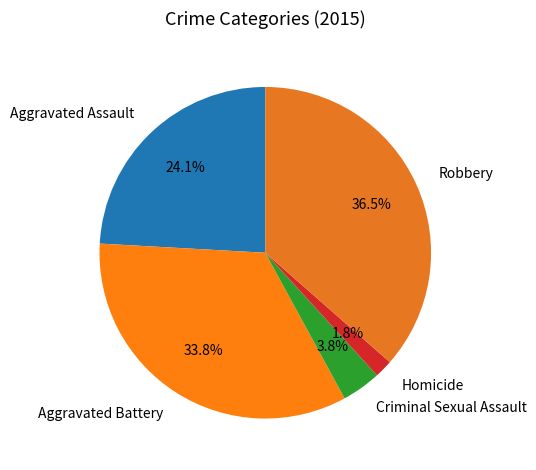

Is there a majority slice in this chart?

No